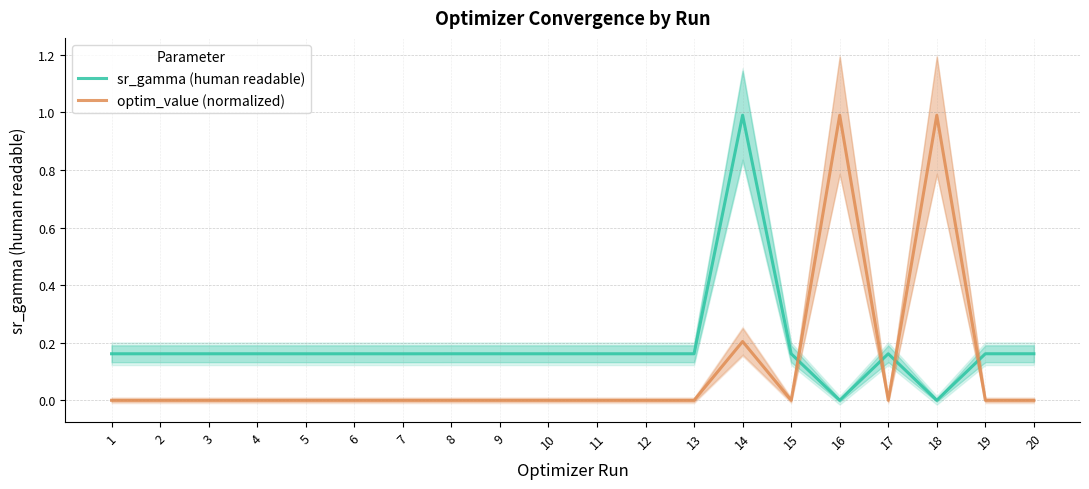

True or false: sr_gamma (human readable) has a value of 0.1 at 4.

False